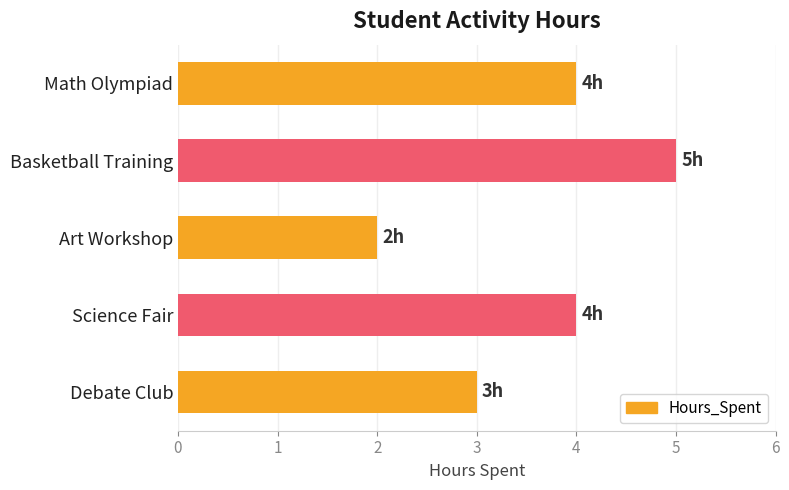

Reading bottom to top, list all the values displayed in this chart.

Debate Club=3	Science Fair=4	Art Workshop=2	Basketball Training=5	Math Olympiad=4